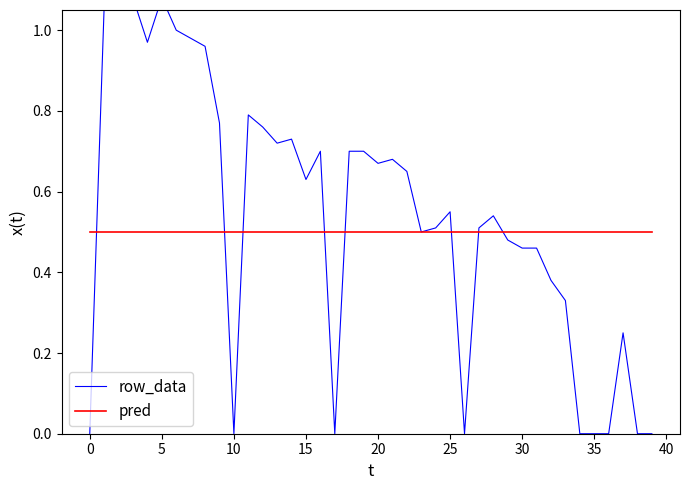

At how many categories does at least one series exceed 1?

4